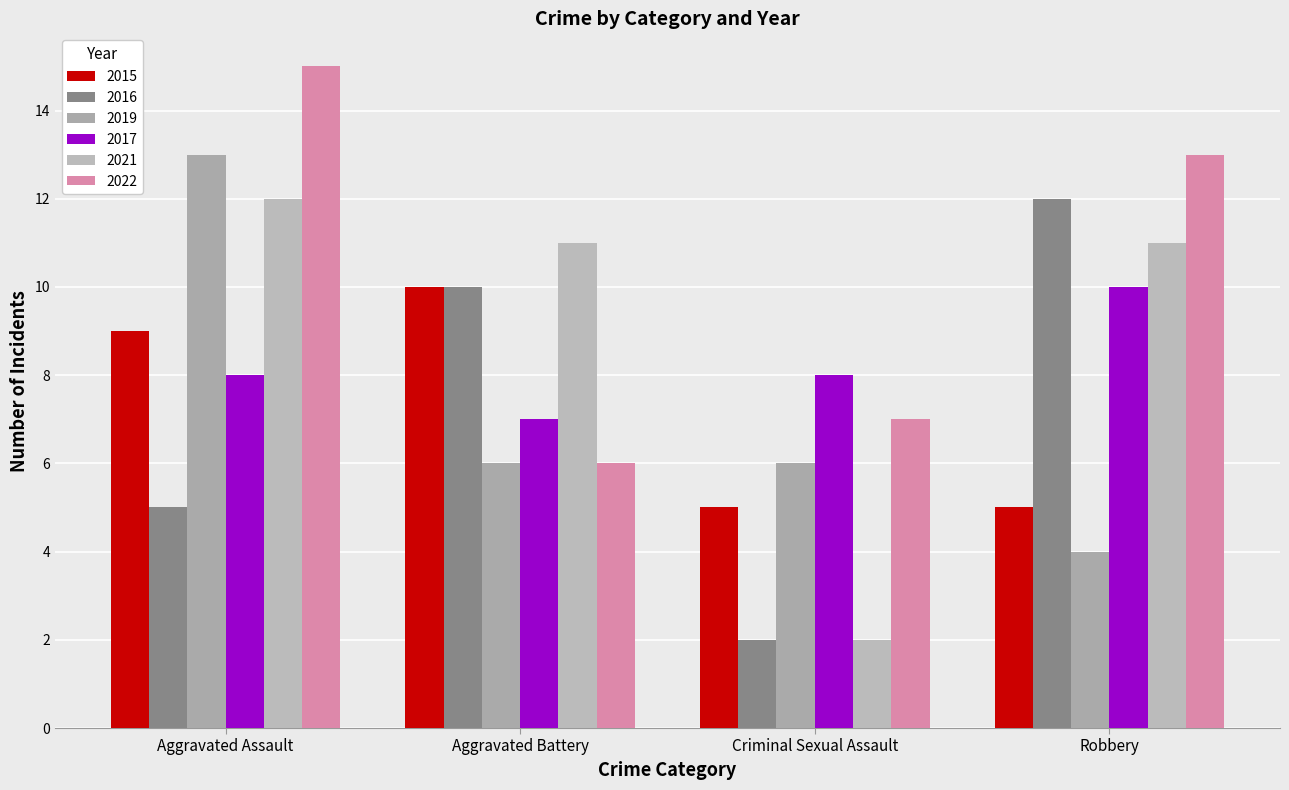

Is it true that 2016 equals 18 at Aggravated Battery?

False